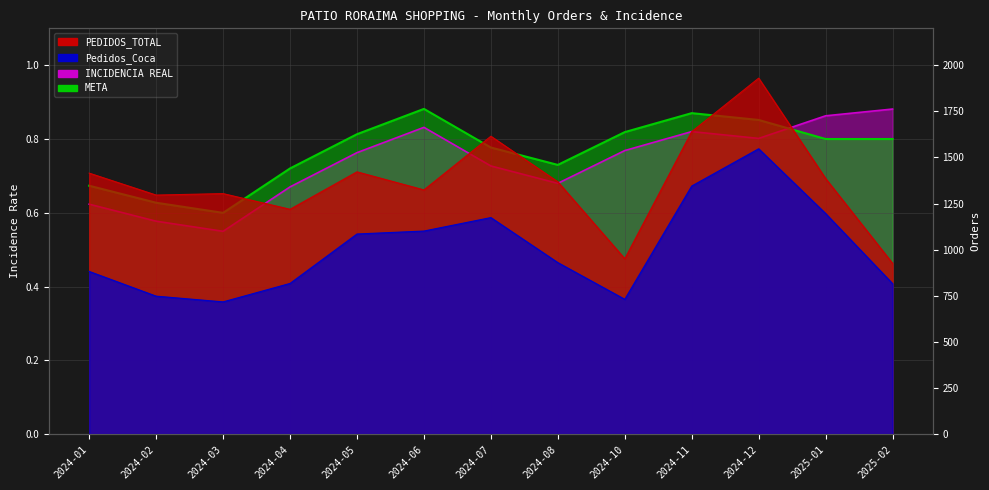

Where does the Pedidos_Coca series first go above 930?

2024-05